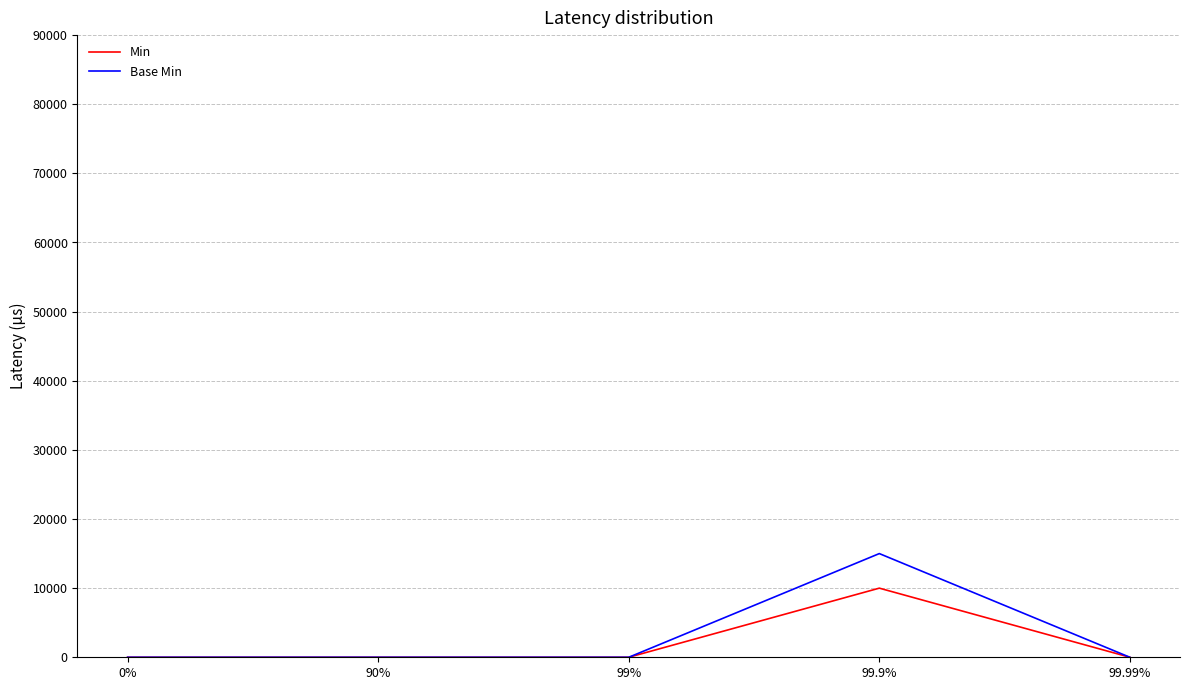

True or false: Min has more than 2 interior local peaks.

False